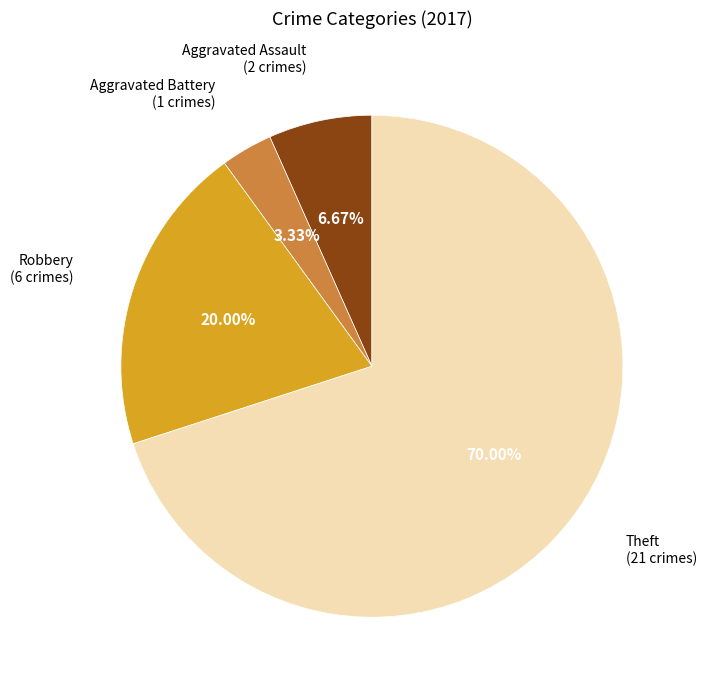

Does any single category account for the majority?

Yes